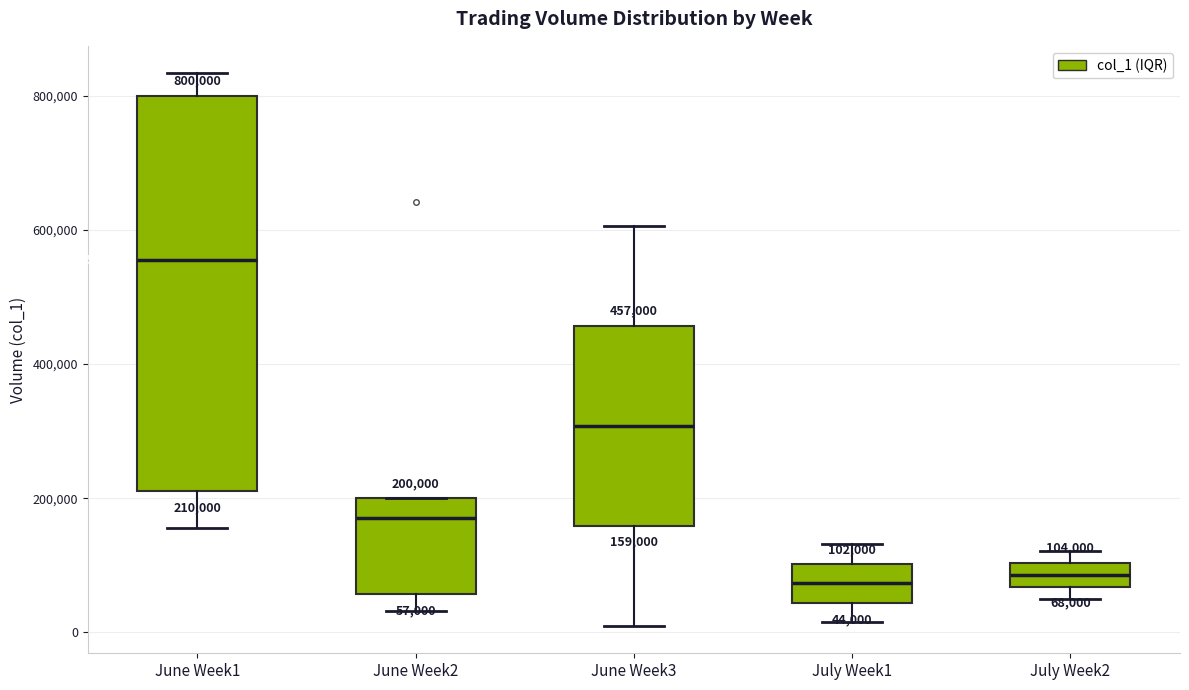

Which box is the tallest, from its lower edge to its upper edge?

June Week1